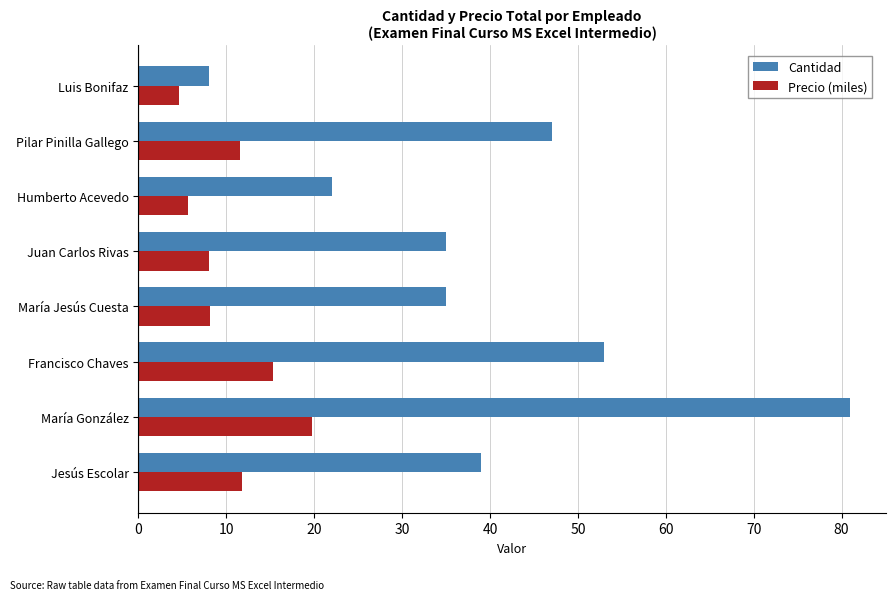

What is the total value across all series at Humberto Acevedo?

27.6